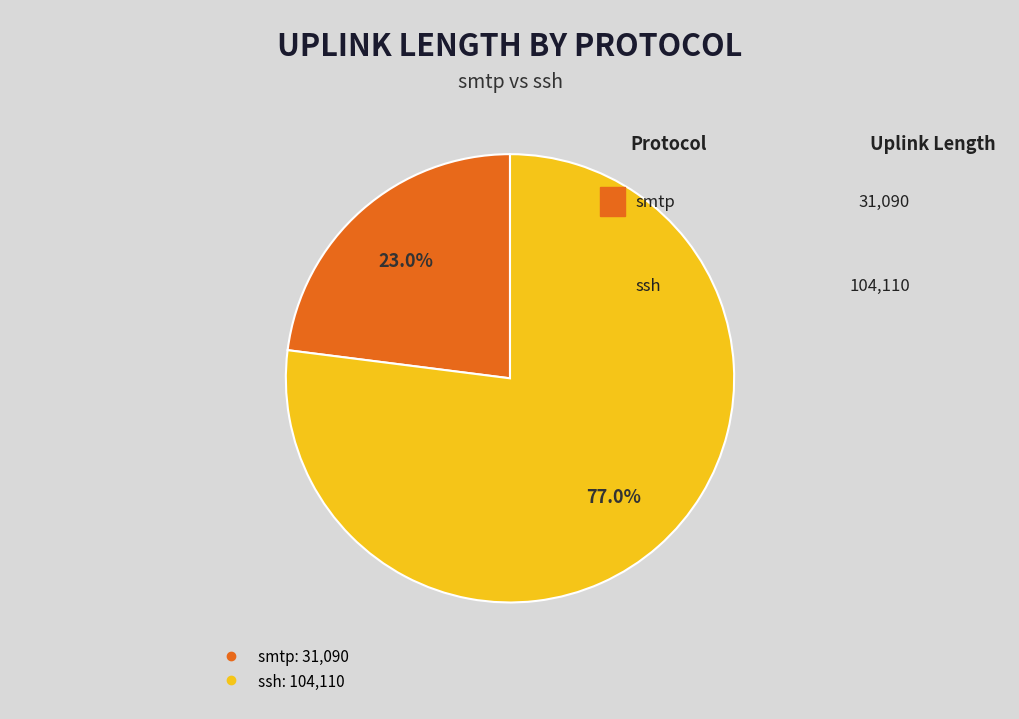

To the nearest percent, what portion does smtp represent?

23%